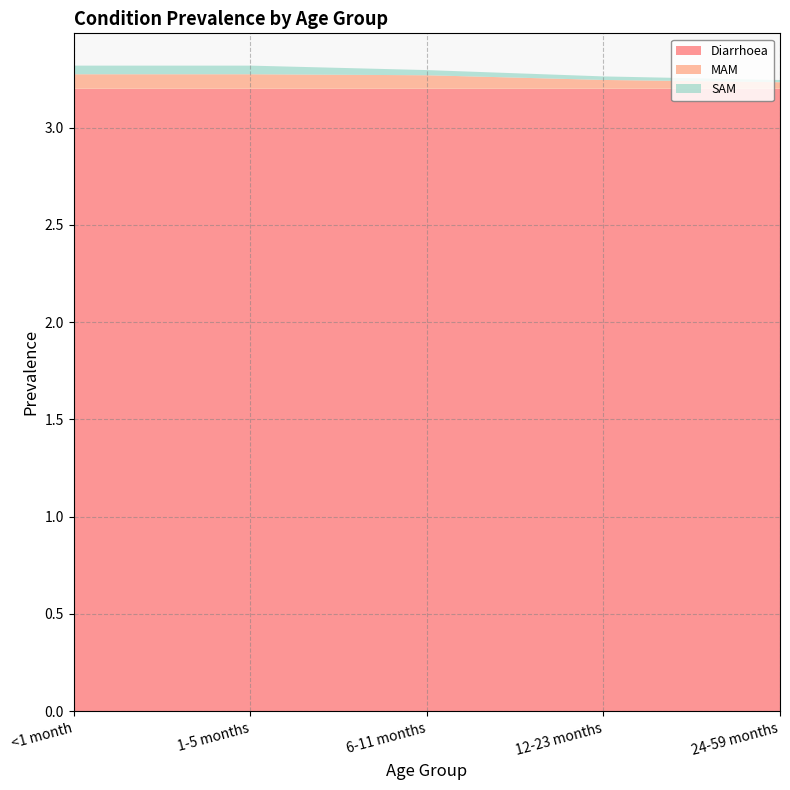

What are all the series names shown in the legend?

Diarrhoea, MAM, SAM